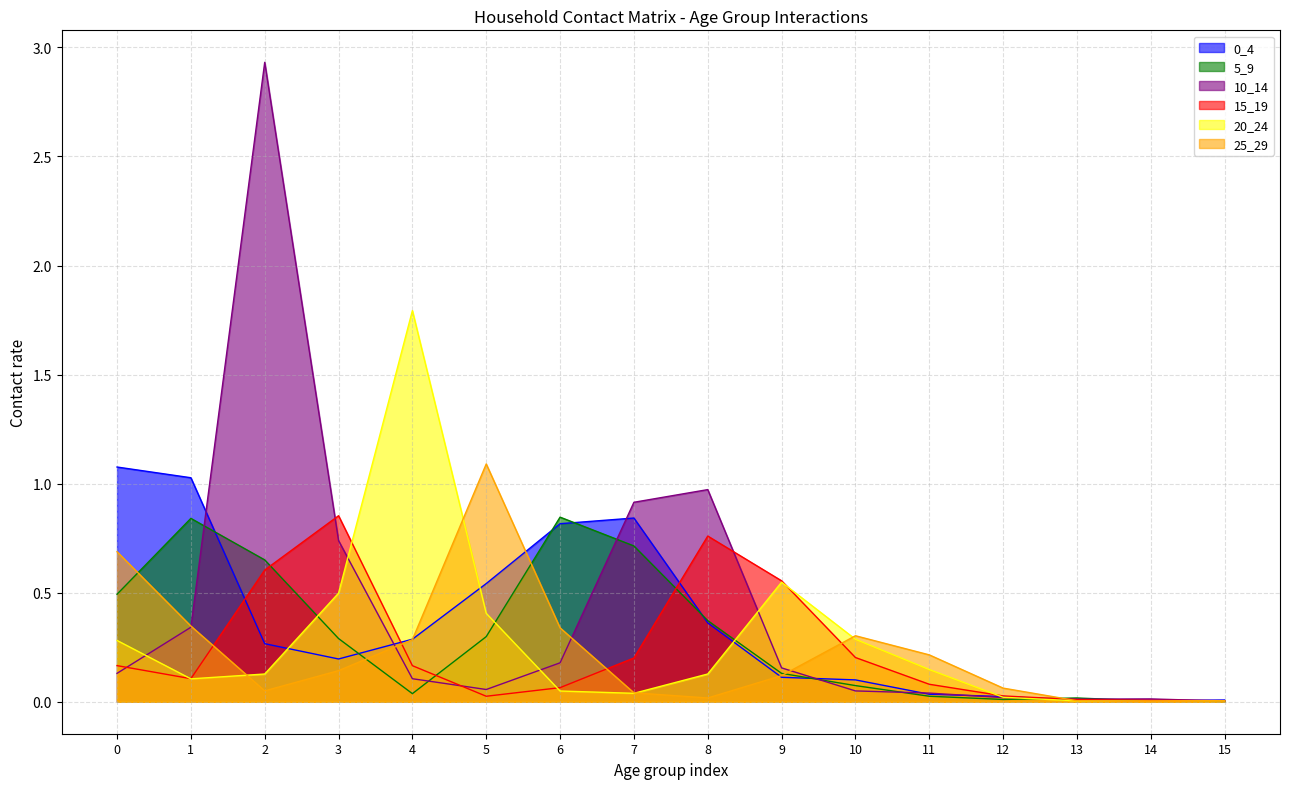

How many lines are shown in the chart?

6